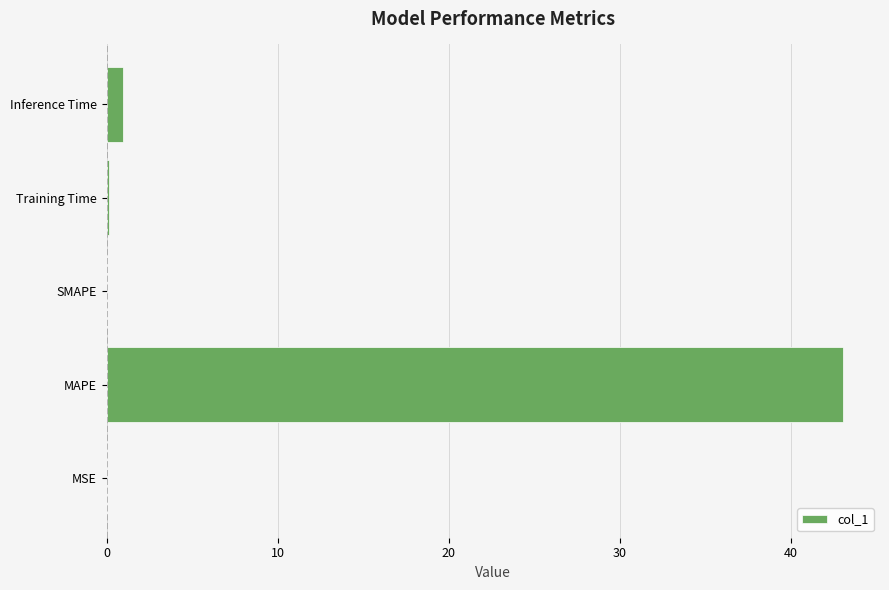

What is the sum of all values?

44.2